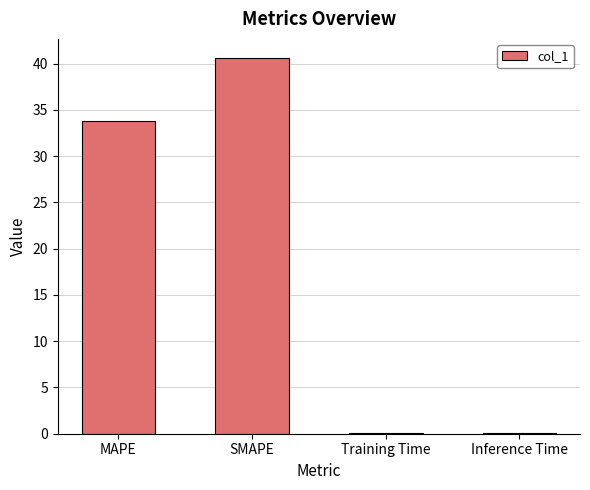

Reading left to right, what are all the values shown in this chart?

33.8	40.6	0.1	0.1